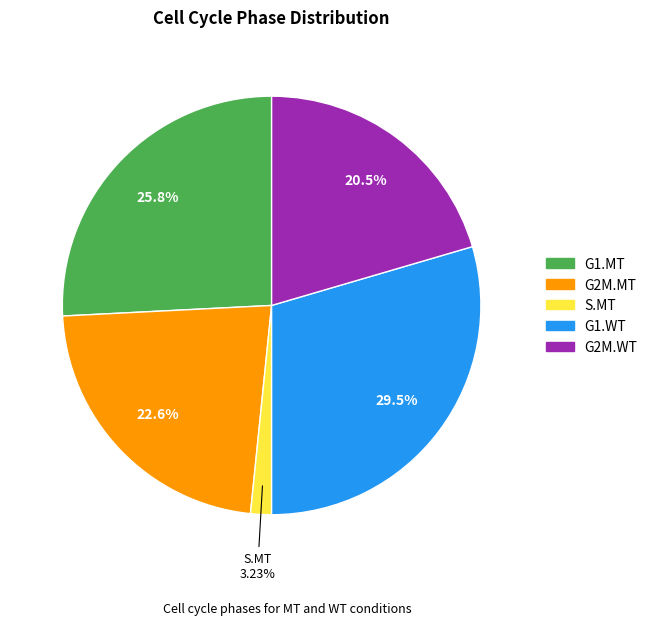

Which category has the biggest portion of the pie?

G1.WT